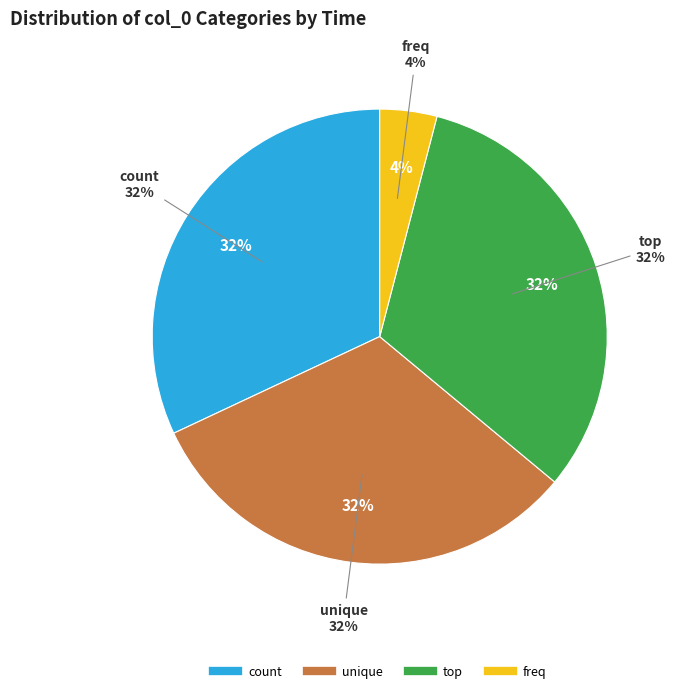

Does any single category account for the majority?

No